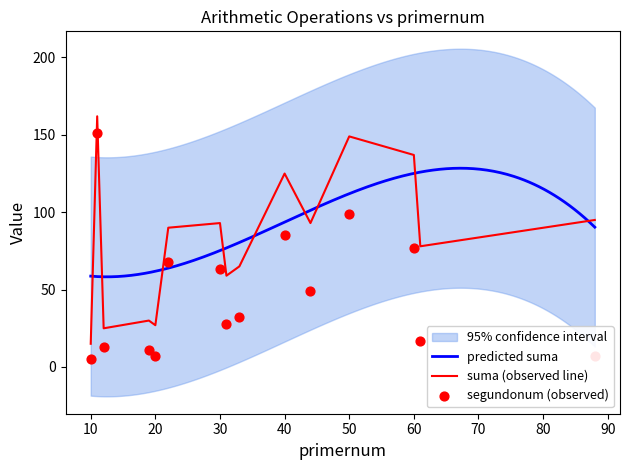

What is the maximum value for predicted suma?

128.4